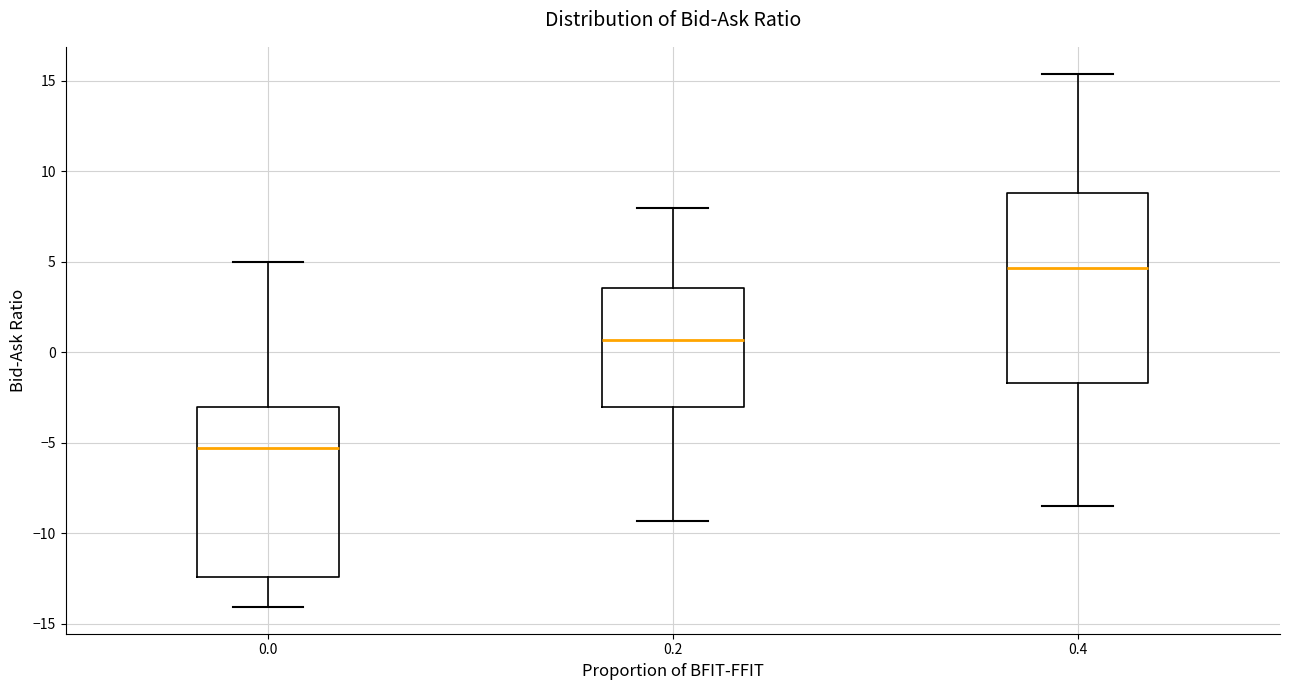

Where does the lower whisker of the box at x = 0.0 end on the y-axis? The values are not printed on the chart, so give them approximately, as read against the axis.

-14.0